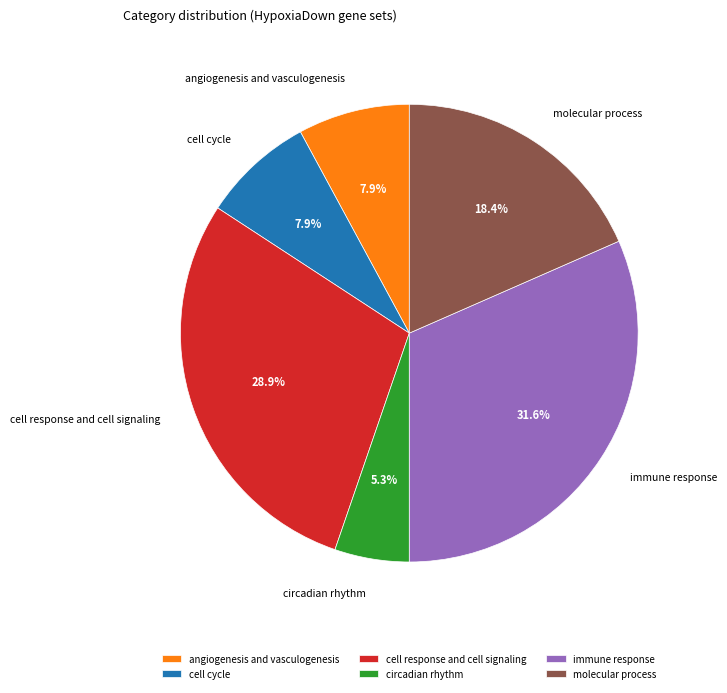

Is it true that molecular process is 18% of the pie?

True